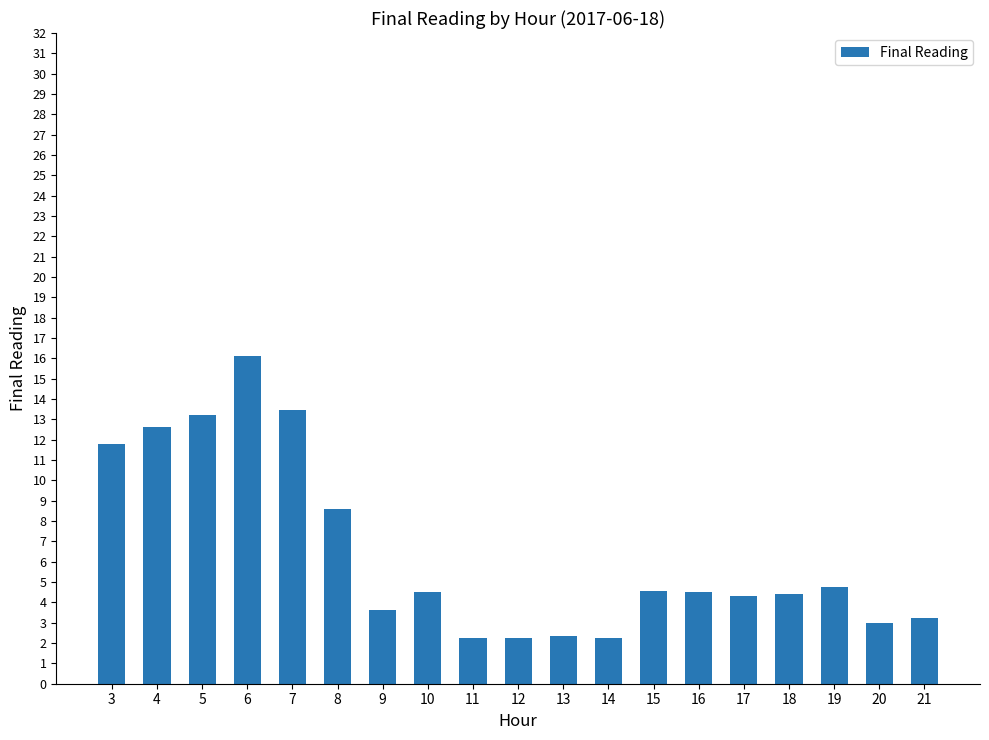

What is the ratio of the value at 20 to the value at 4?

0.2